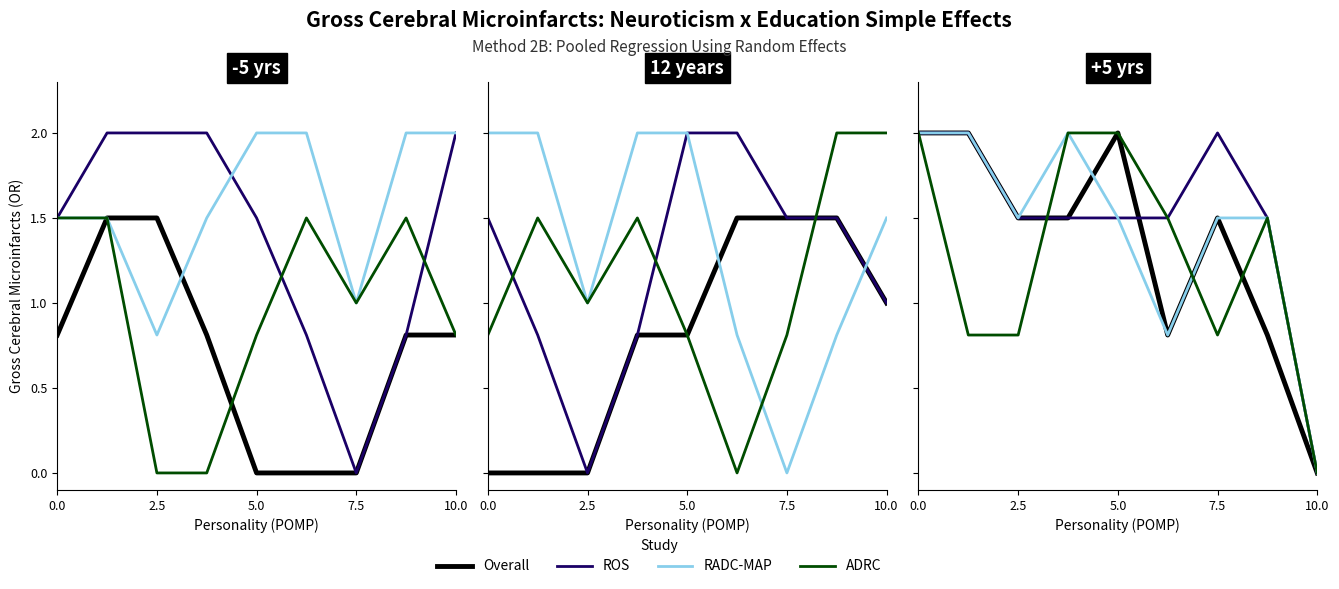

The value of Overall at 0.0 is 1.4. True or false?

False